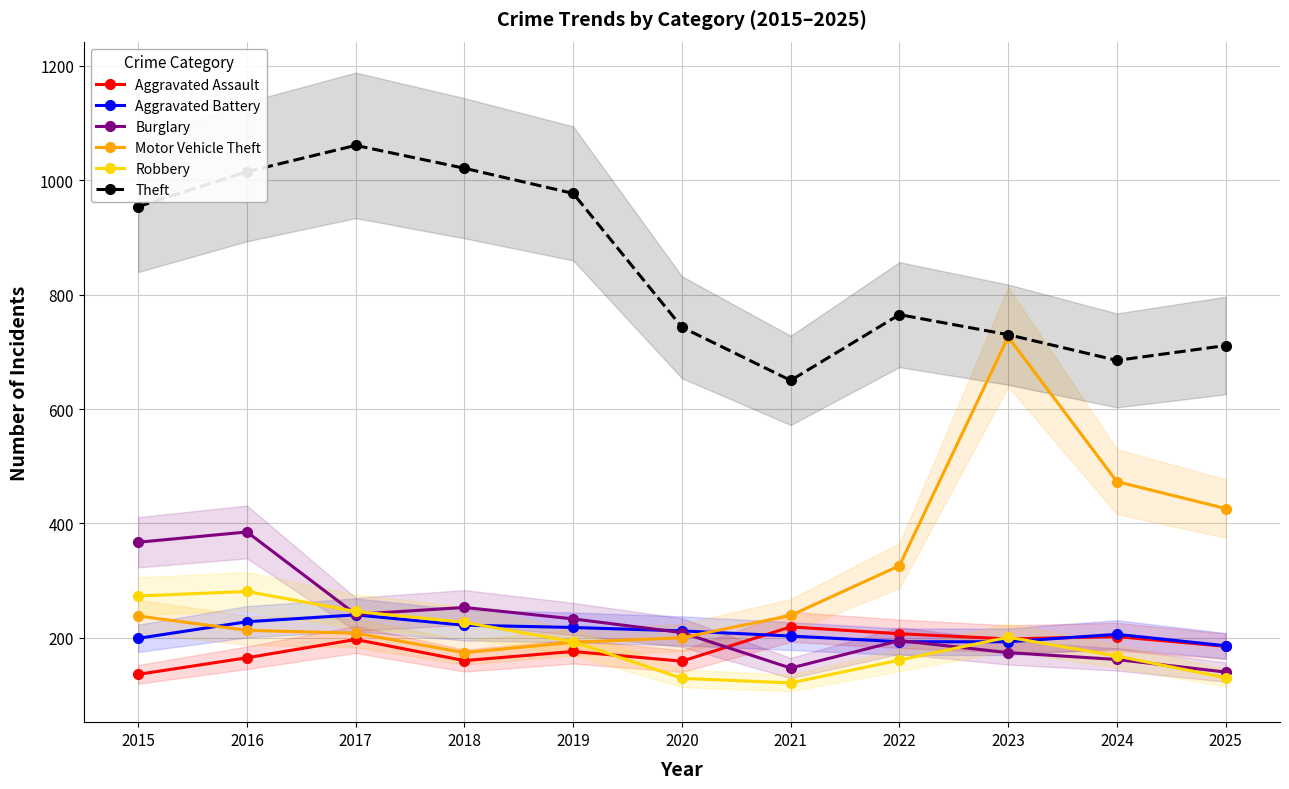

The value of Aggravated Battery at 2016 is 143. True or false?

False